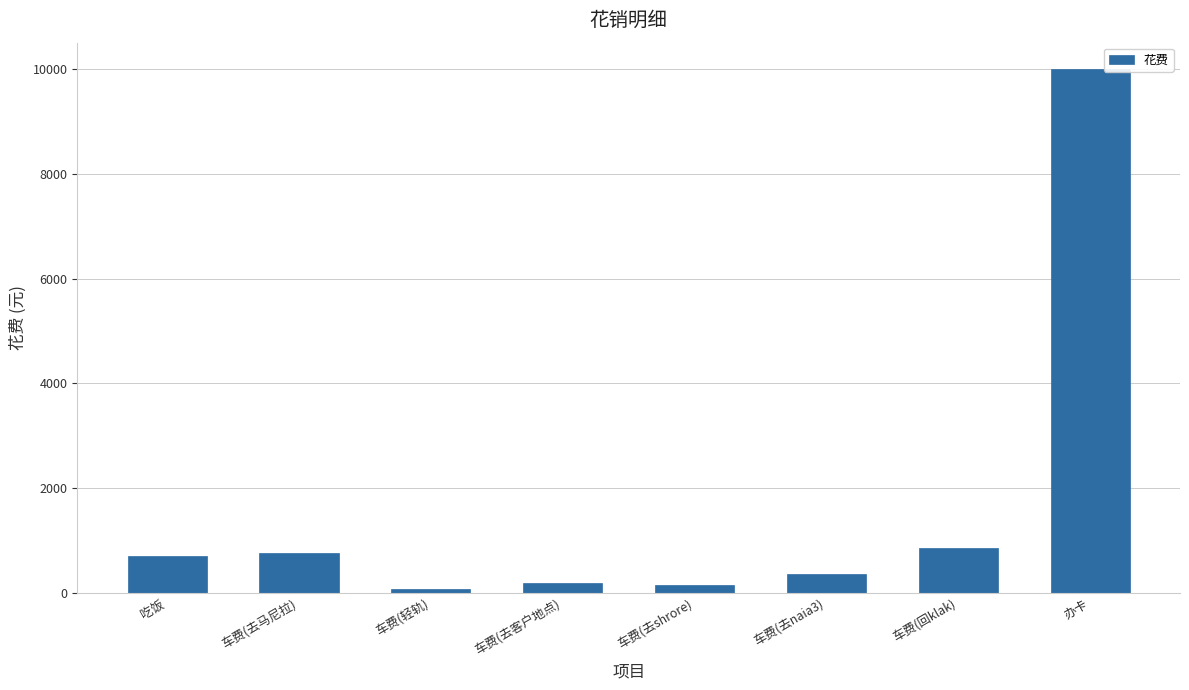

The value at 车费(去naia3) is 370. True or false?

True